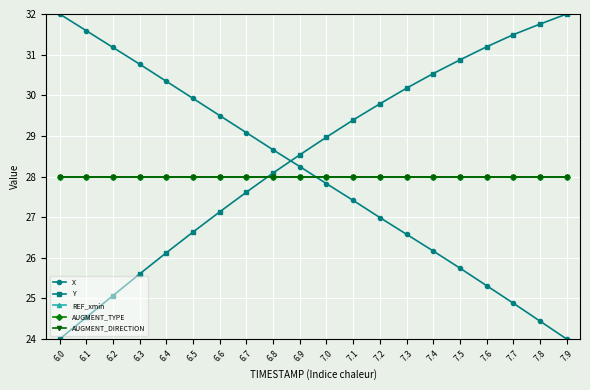

What is the difference between the second highest and minimum values in the Y series?

7.8